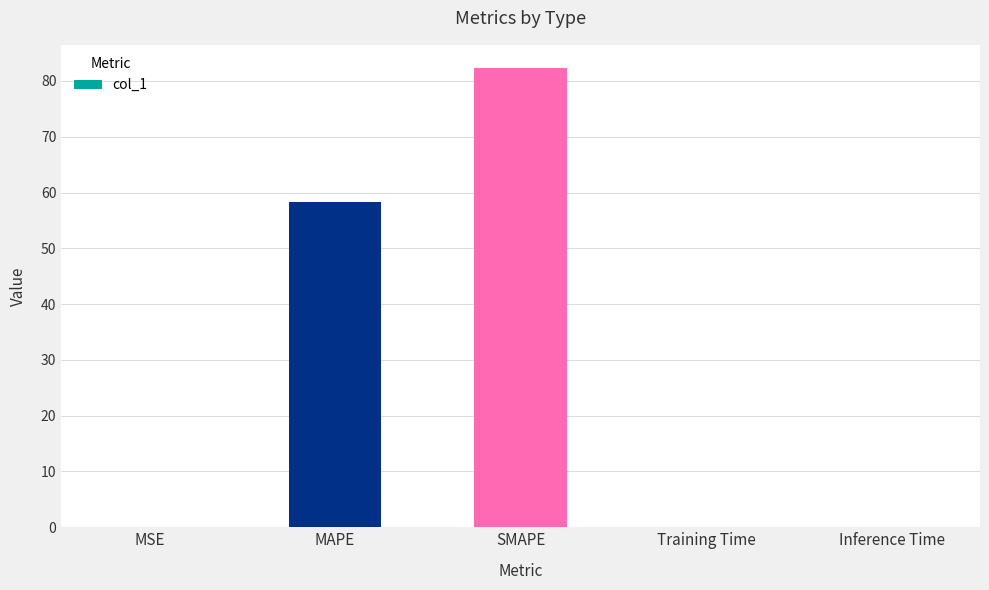

Is it true that the value at Training Time is 0.0?

True